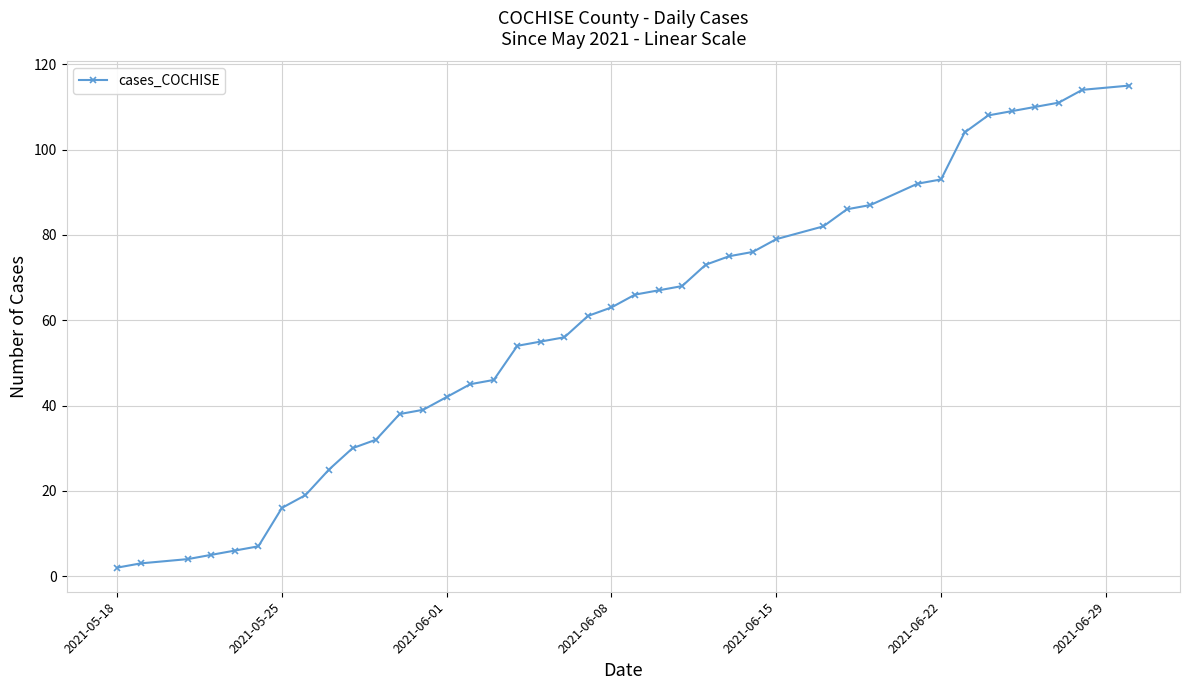

What is the sum of all values?

2363